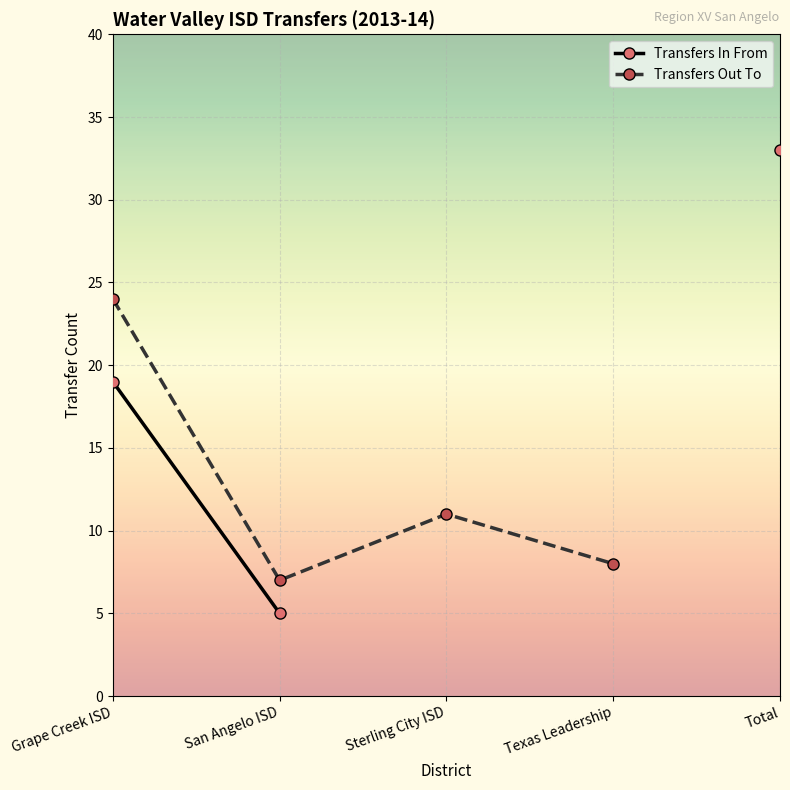

What is the sum of the Transfers In From values at Total and San Angelo ISD?

38.0